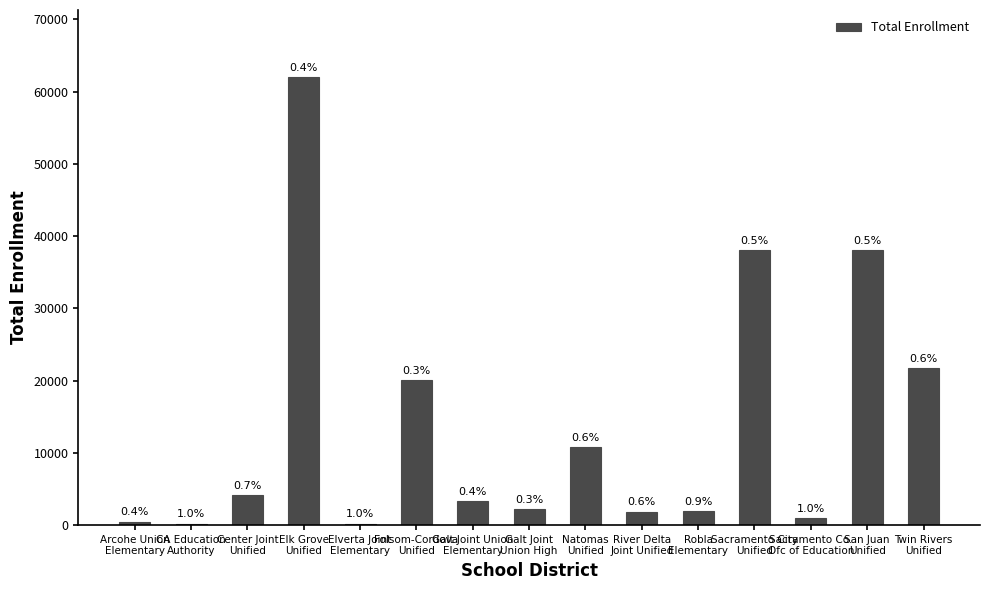

True or false: the data shows 5912 at Folsom-Cordova
Unified.

False